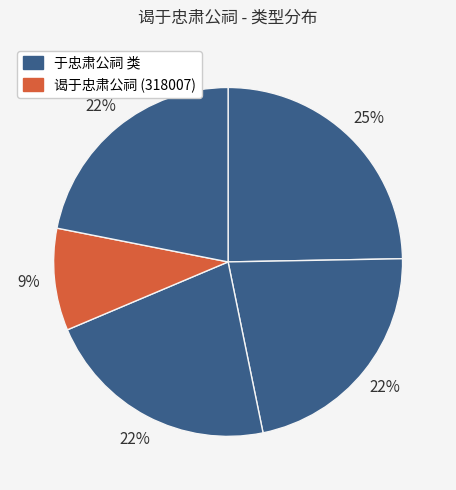

How many slices are in this pie chart?

5